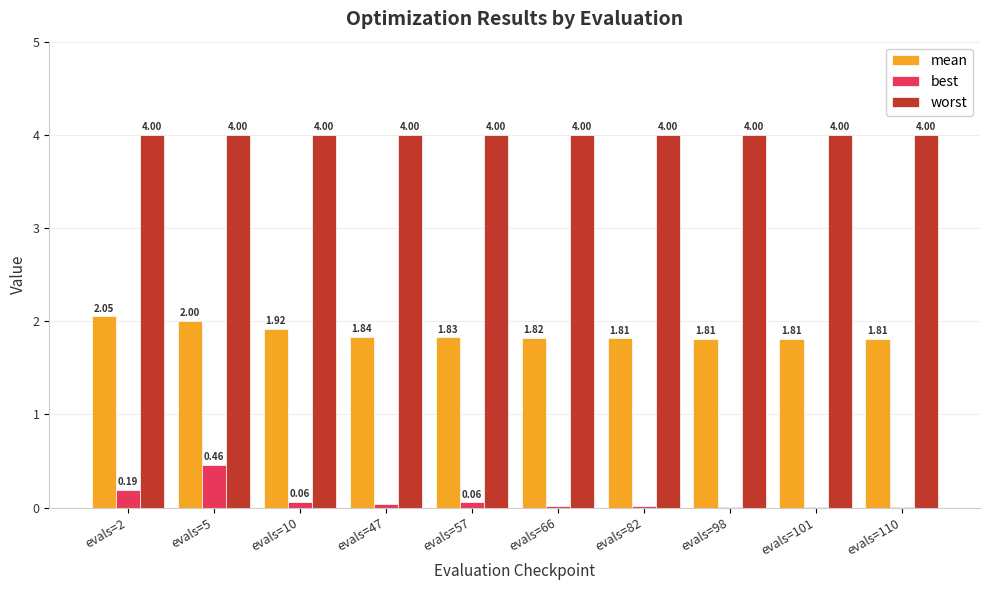

What is the sum of the worst values at evals=82 and evals=5?

8.0